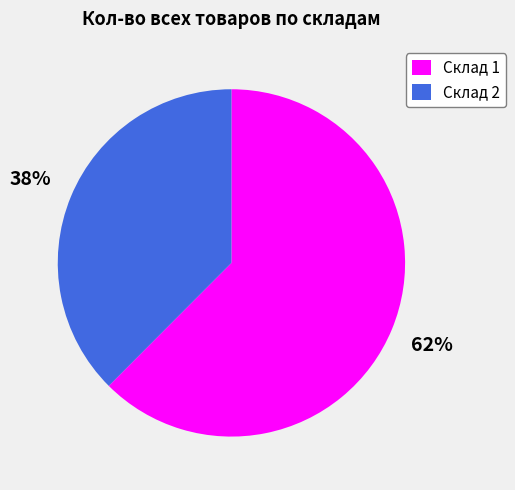

Which has a higher value, Склад 1 or Склад 2?

Склад 1